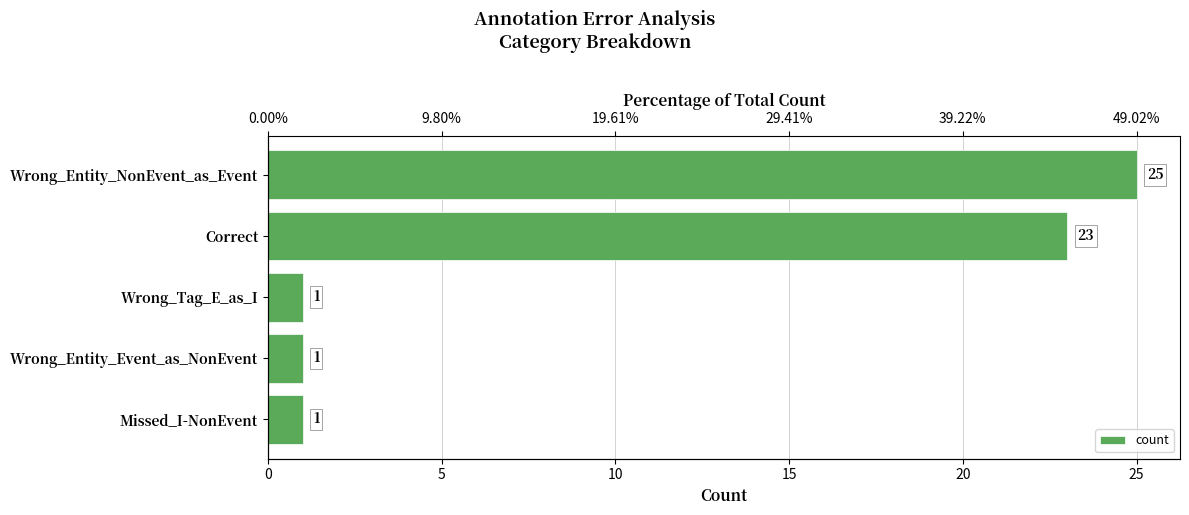

What is the average value?

10